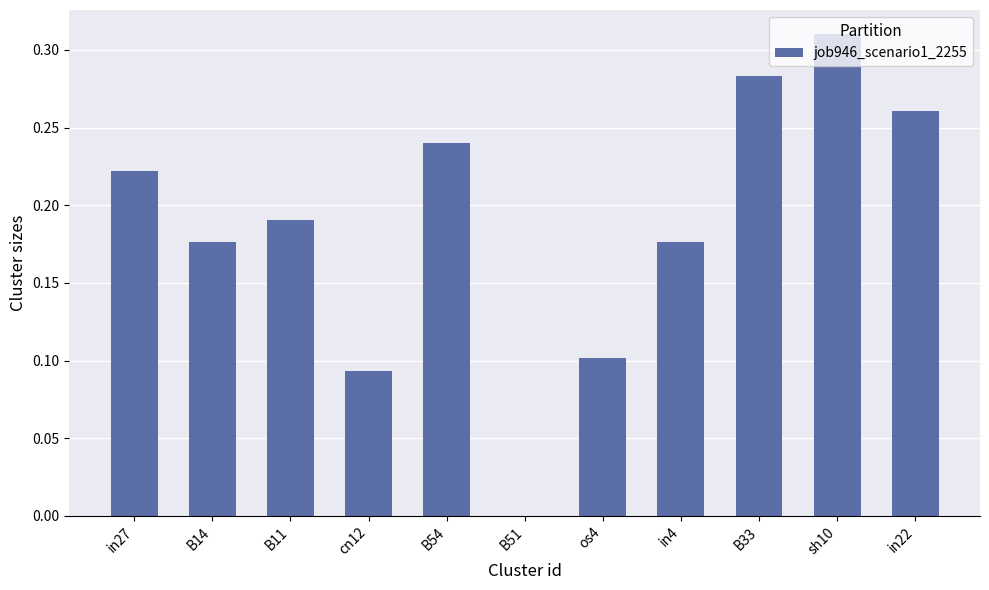

Which category has the highest value across all series?

sh10